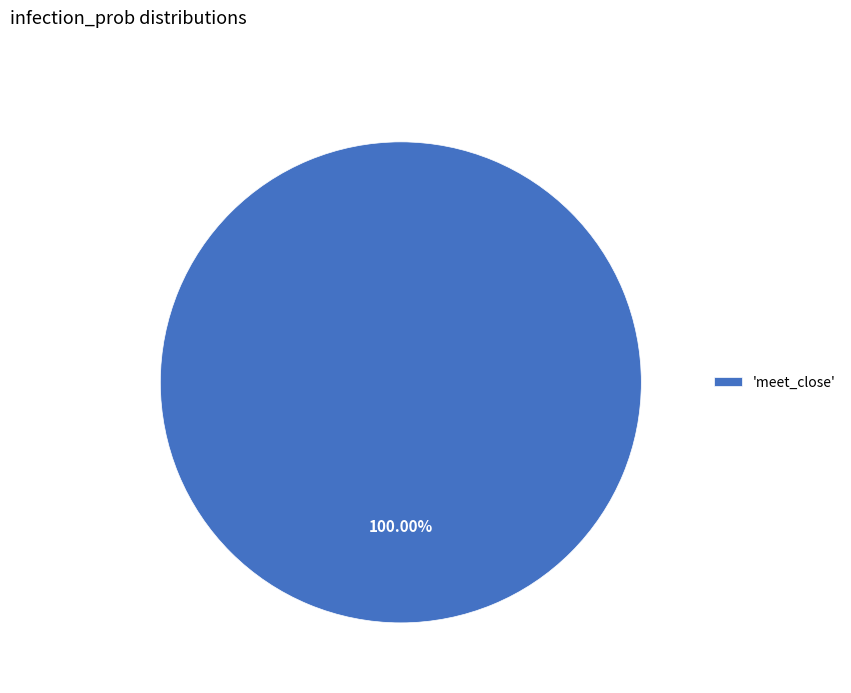

Rank the categories by value from highest to lowest.

'meet_close'